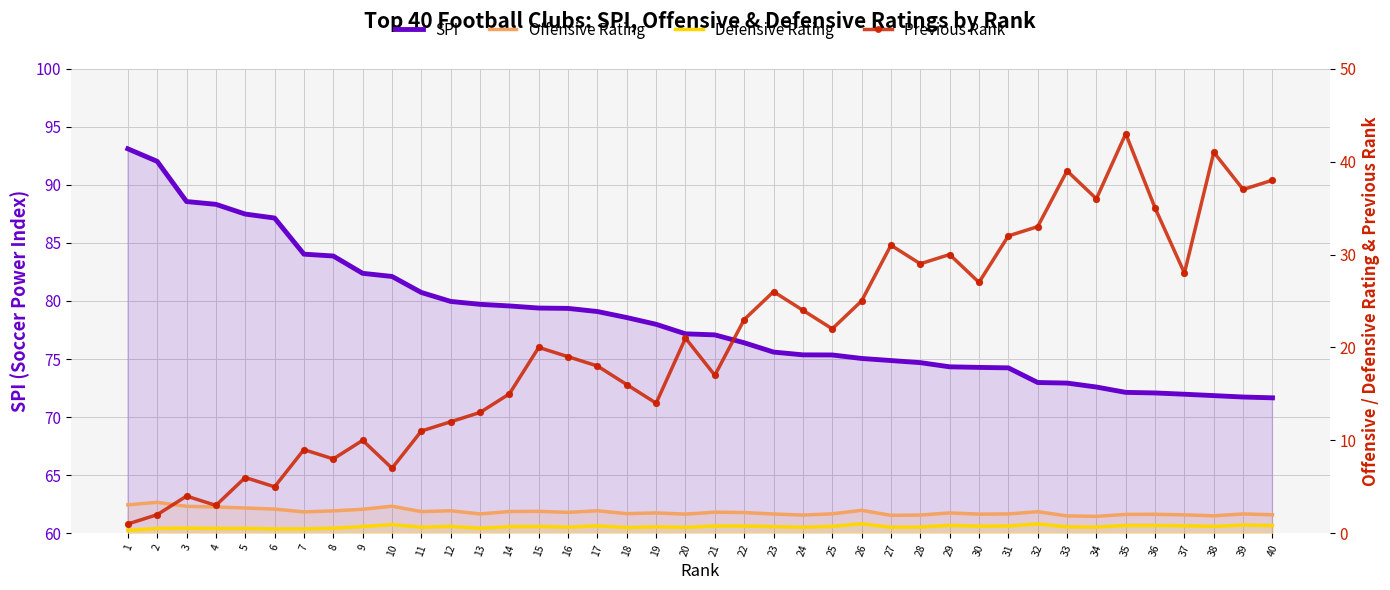

At which category is the sum across all series the highest?

35